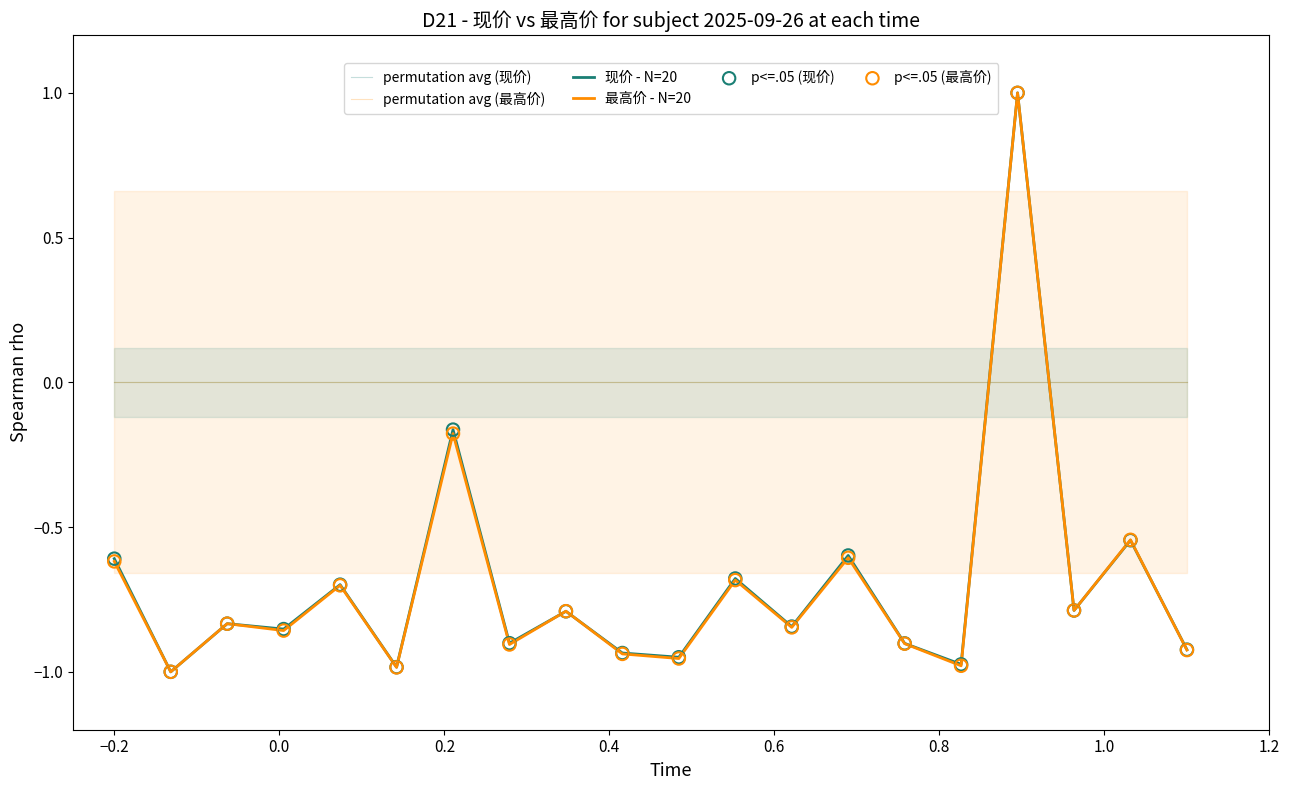

Which series contains the lowest Y value?

现价 - N=20